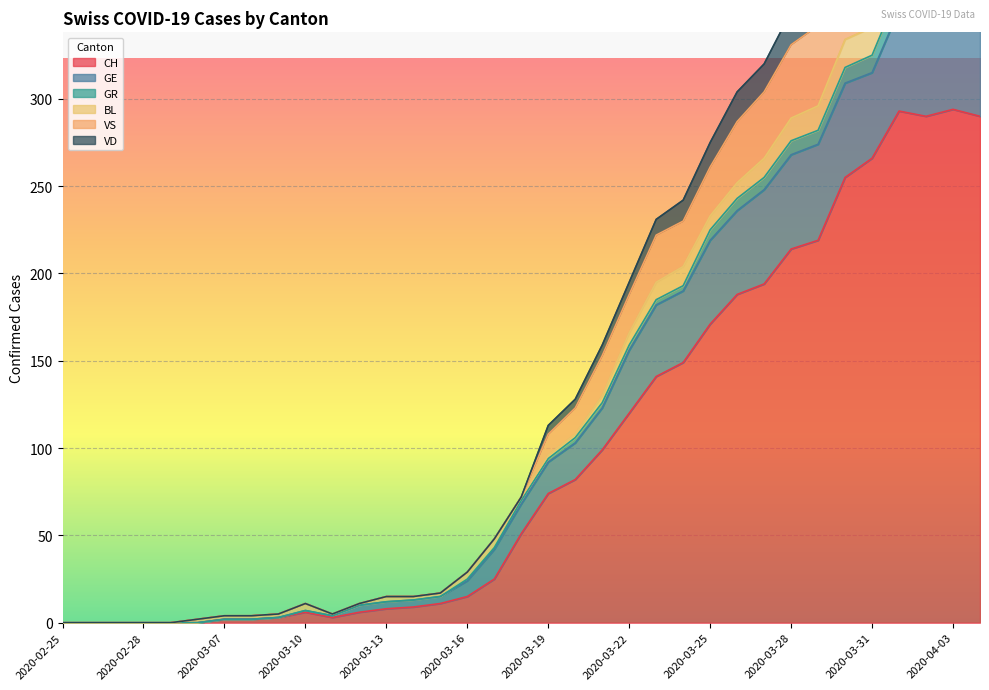

In VS, how many points are higher than both neighbors (excluding endpoints)?

3